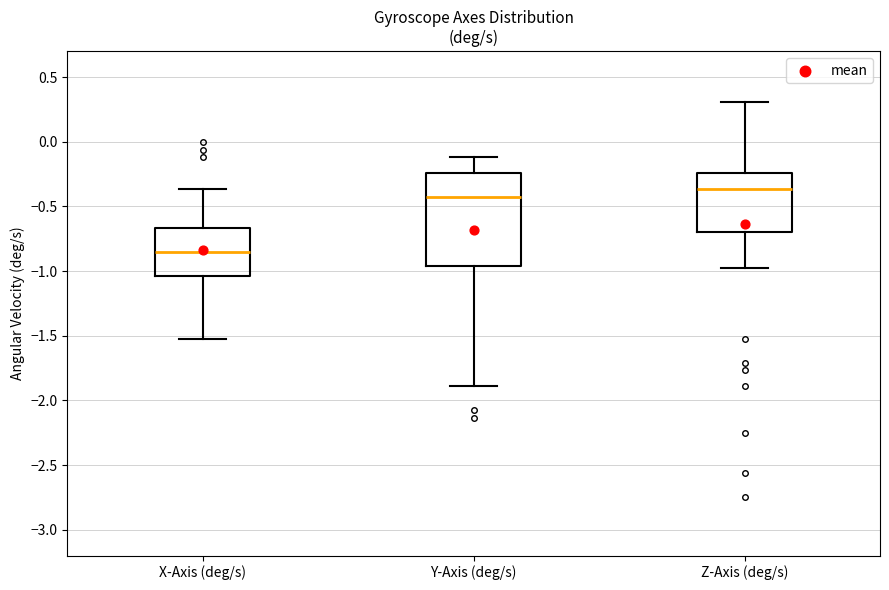

Reading left to right, read every box against the y-axis: the position of its median line, the range the box covers, and the ends of its whiskers. The values are not printed on the chart, so give them approximately, as read against the axis.

X-Axis (deg/s): median -0.85, box -1.05 to -0.65, whiskers -1.50 to -0.35
Y-Axis (deg/s): median -0.45, box -0.95 to -0.25, whiskers -1.90 to -0.10
Z-Axis (deg/s): median -0.35, box -0.70 to -0.25, whiskers -1.00 to 0.30